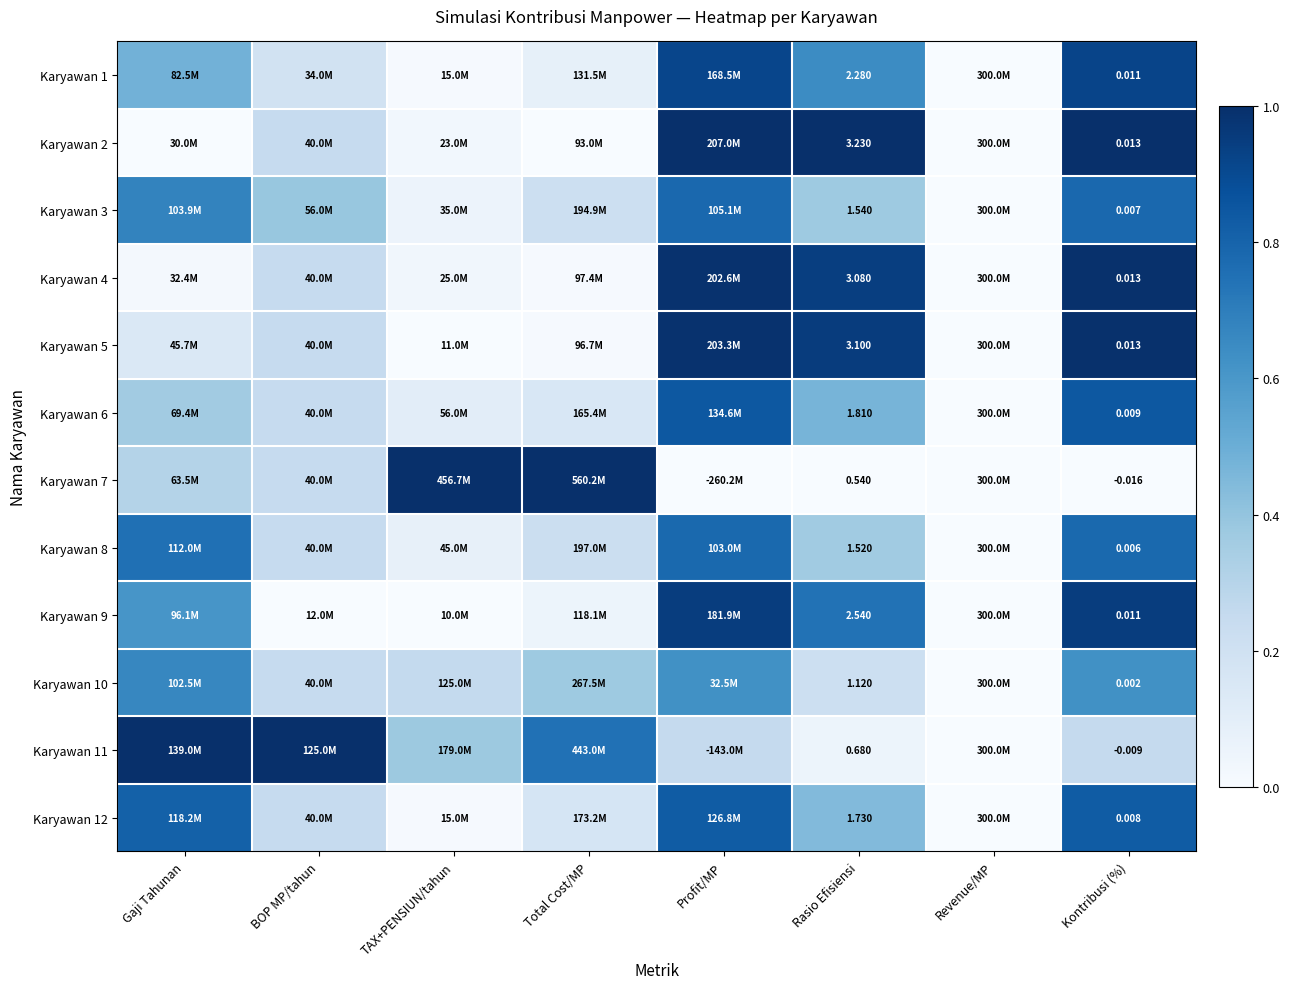

What value does the Karyawan 3 series have at Profit/MP?

0.8